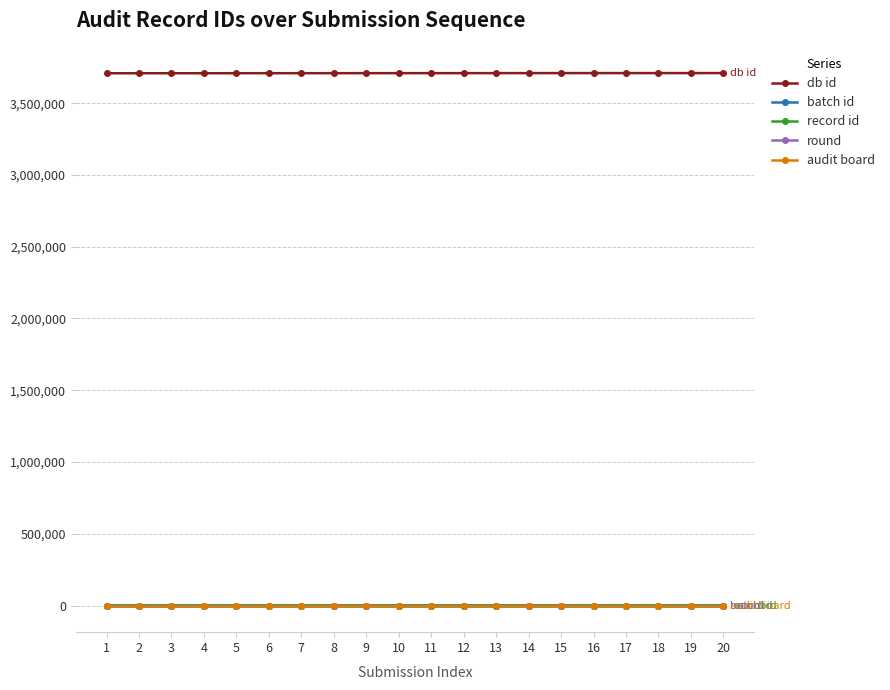

Rank the categories by batch id value from highest to lowest.

20, 19, 18, 16, 17, 15, 14, 13, 12, 11, 10, 9, 8, 7, 6, 5, 4, 3, 2, 1